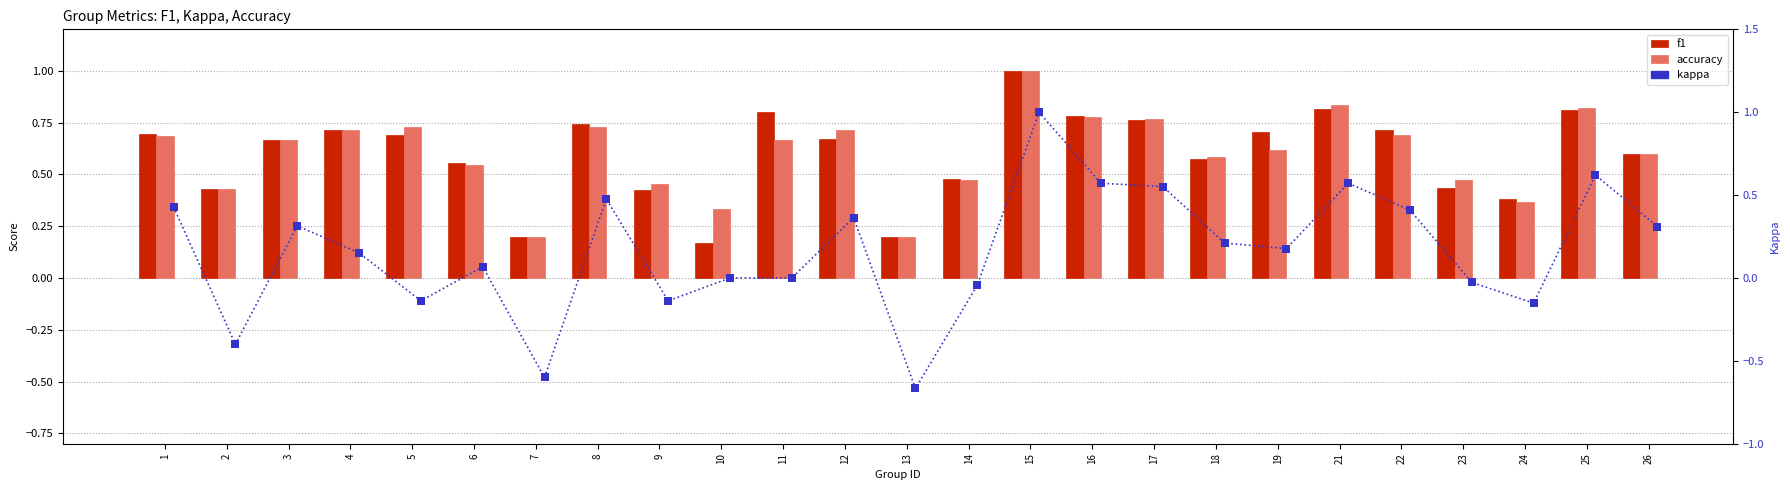

Which series has the largest total across all categories?

accuracy